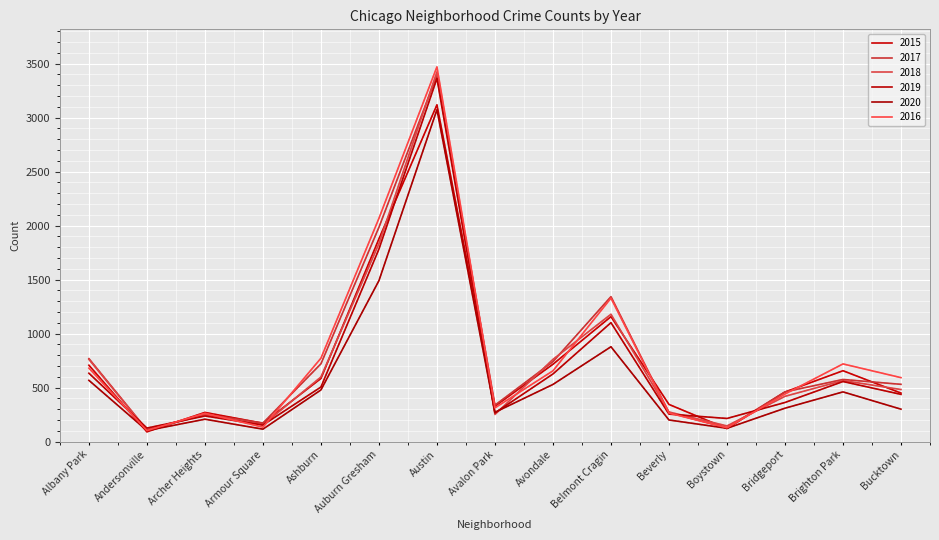

Reading left to right, what are all the values shown in this chart?

2015: 707	90	270	170	584	1877	3118	327	716	1157	344	120	459	656	449
2017: 768	109	253	171	720	1984	3392	337	740	1342	268	128	460	575	530
2018: 761	106	248	154	598	1833	3423	251	761	1179	274	145	419	565	482
2019: 633	125	237	153	505	1782	3363	265	626	1101	254	214	362	556	437
2020: 567	102	207	115	478	1490	3073	271	529	878	200	123	309	460	300
2016: 680	102	262	133	772	2067	3470	312	655	1328	264	128	440	719	592